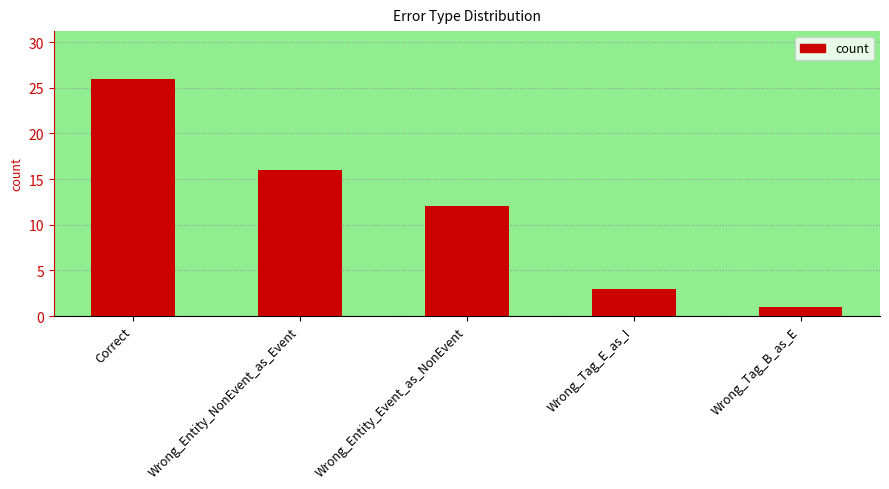

Is it true that the value at Wrong_Entity_NonEvent_as_Event is 16?

True